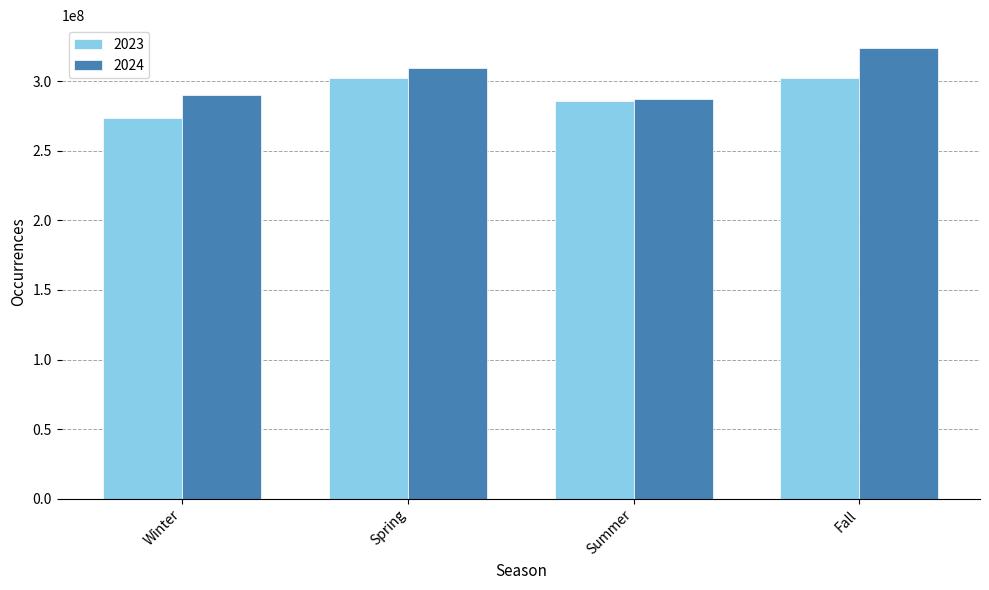

Which series changed the most between Summer and Fall?

2024